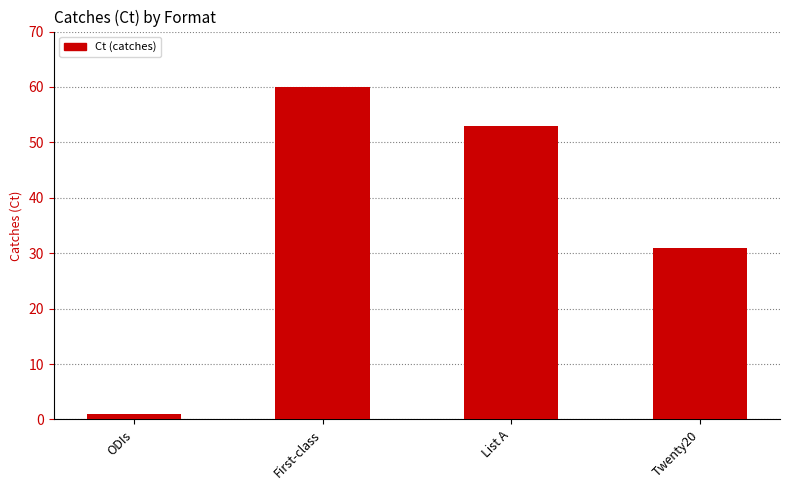

True or false: the data shows 31 at Twenty20.

True